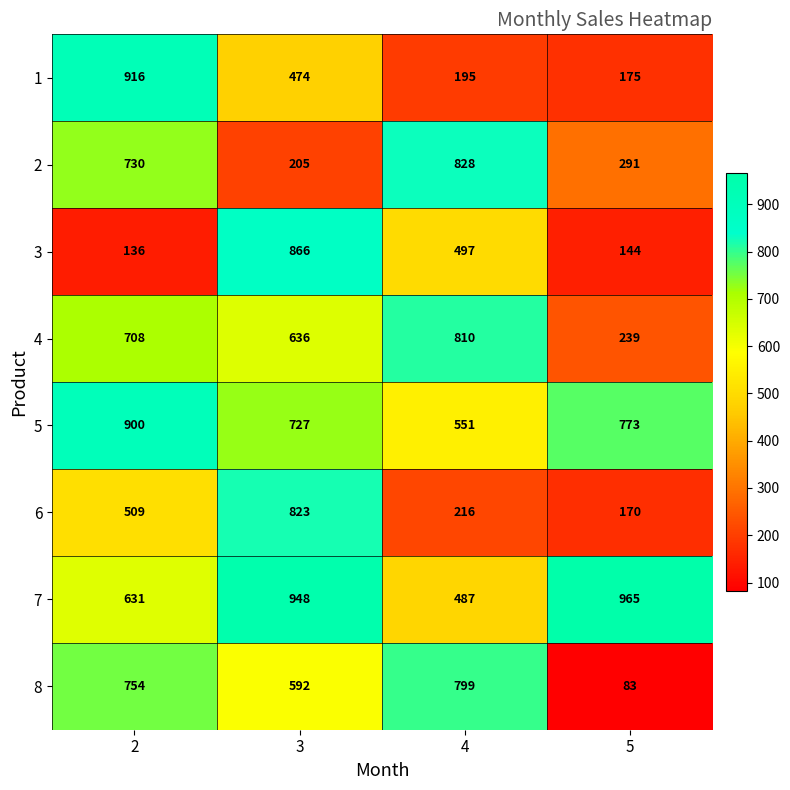

What is the total value across all series at 5?

2840